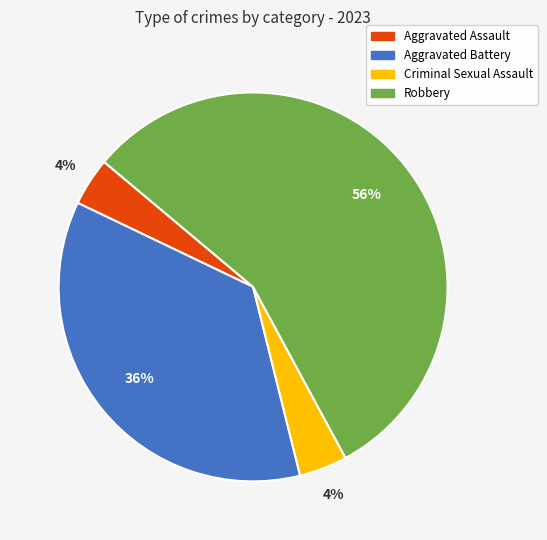

Count the number of slices in the pie.

4